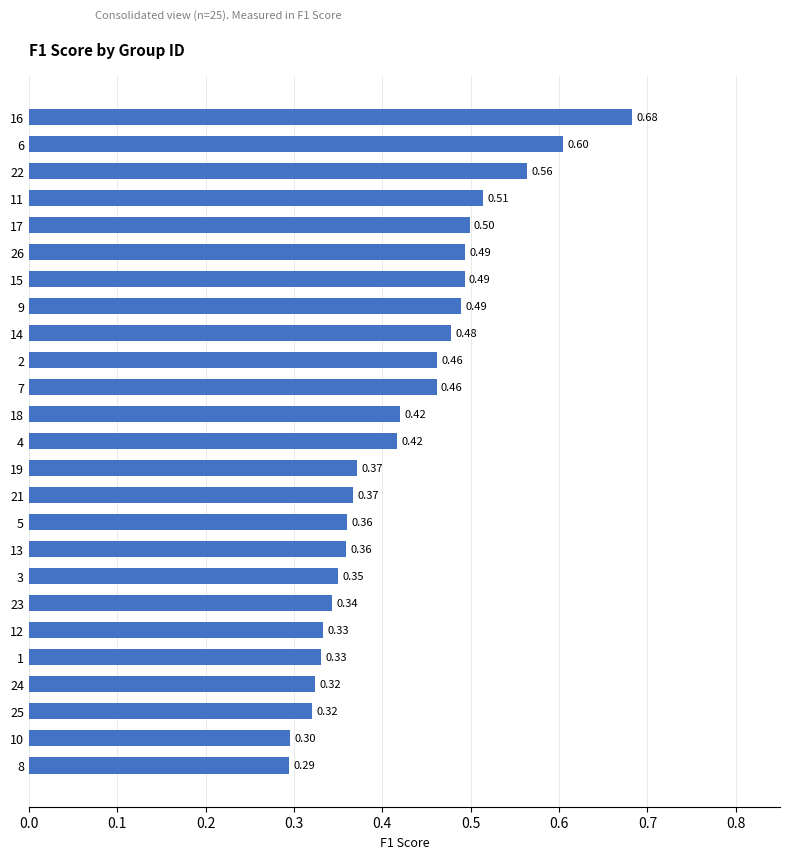

Between 4 and 8, which is larger?

4